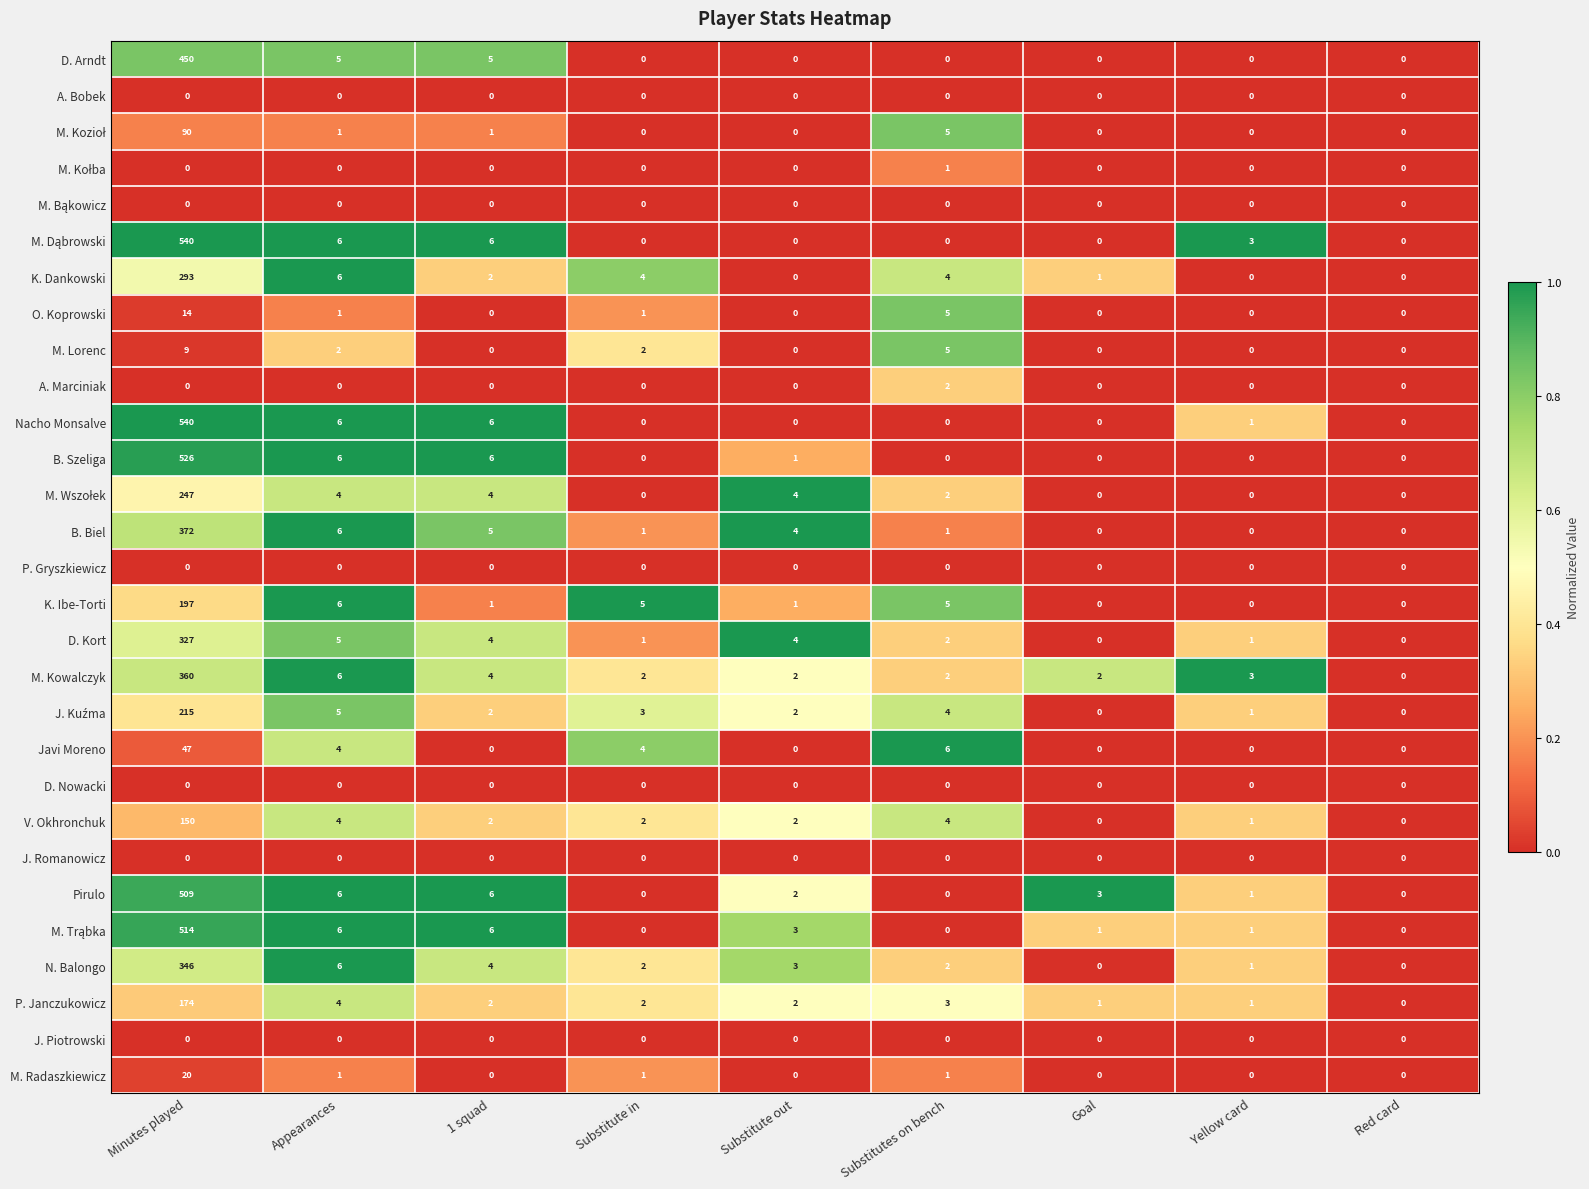

What is the maximum value shown in the chart?

540